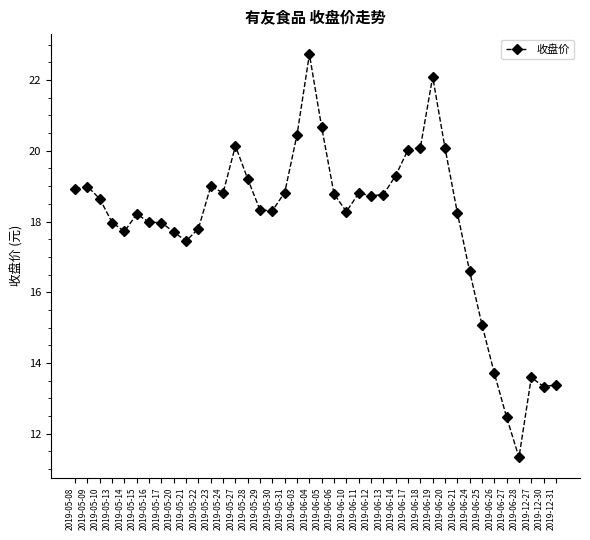

What is the difference between the maximum and minimum values?

11.4